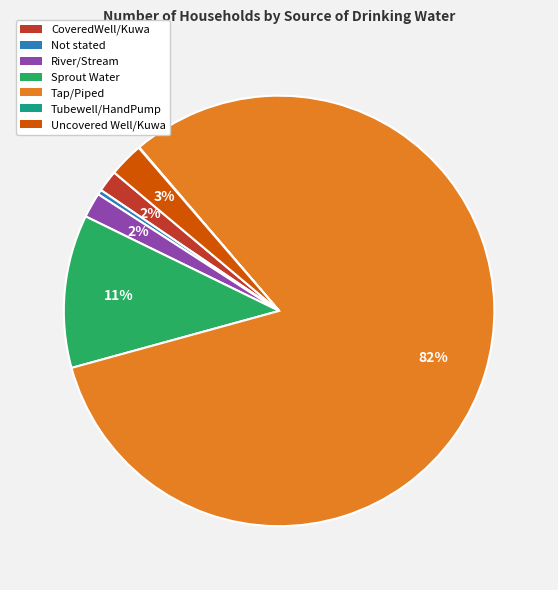

Is the sum of Not stated and Uncovered Well/Kuwa greater than half?

No